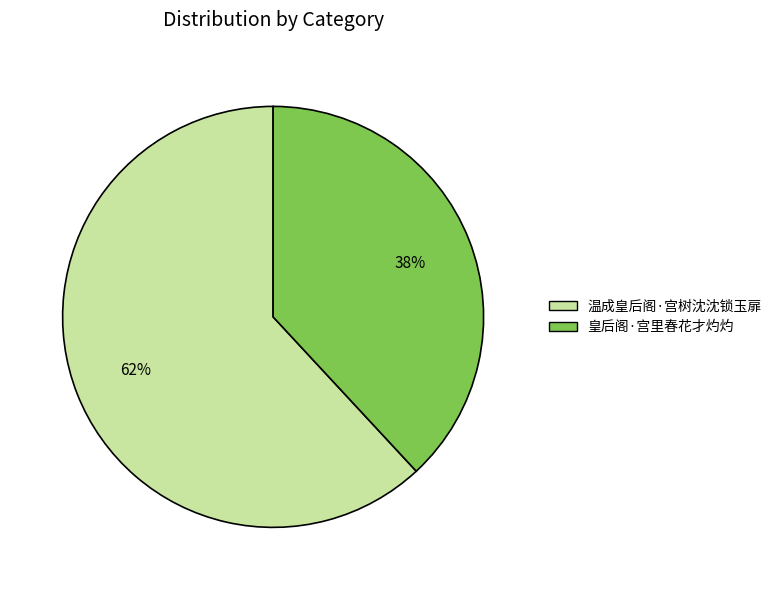

The 温成皇后阁·宫树沈沈锁玉扉 slice represents 67% of the pie. True or false?

False